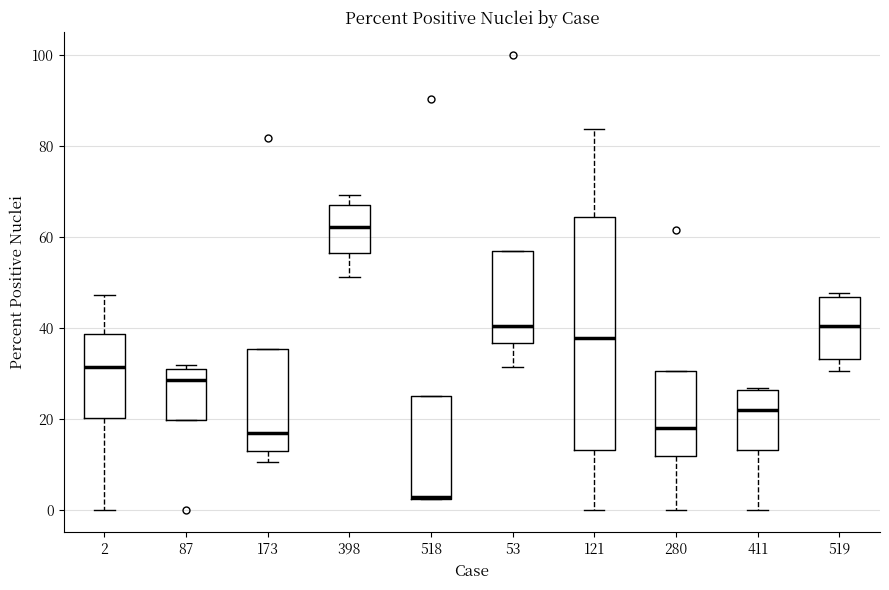

Which box is the tallest, from its lower edge to its upper edge?

121